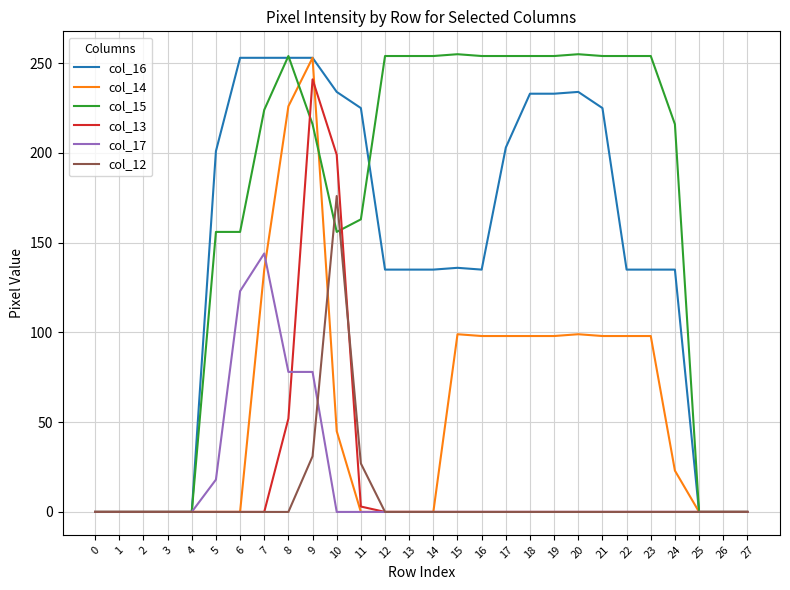

At which category is the sum across all series the highest?

9